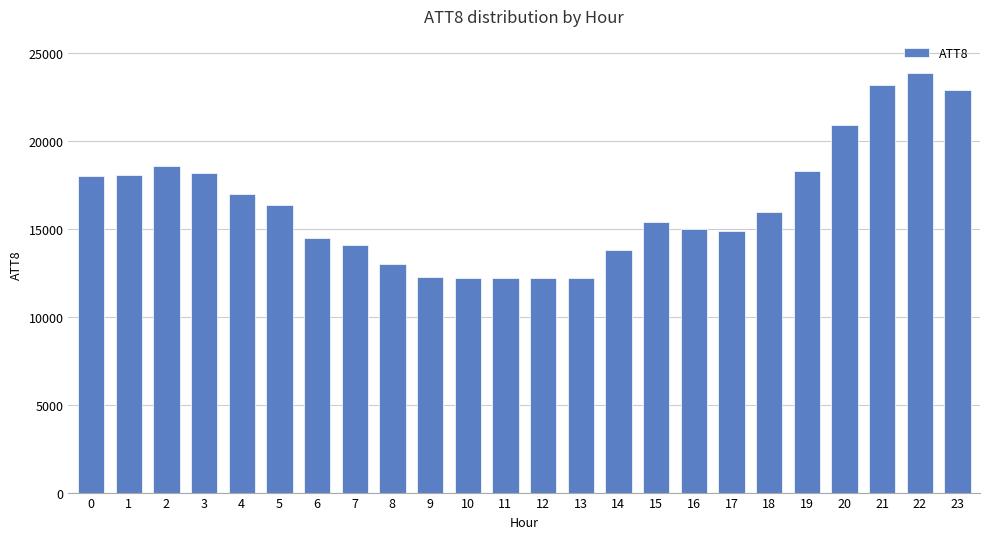

What is the minimum value shown in the chart?

12200